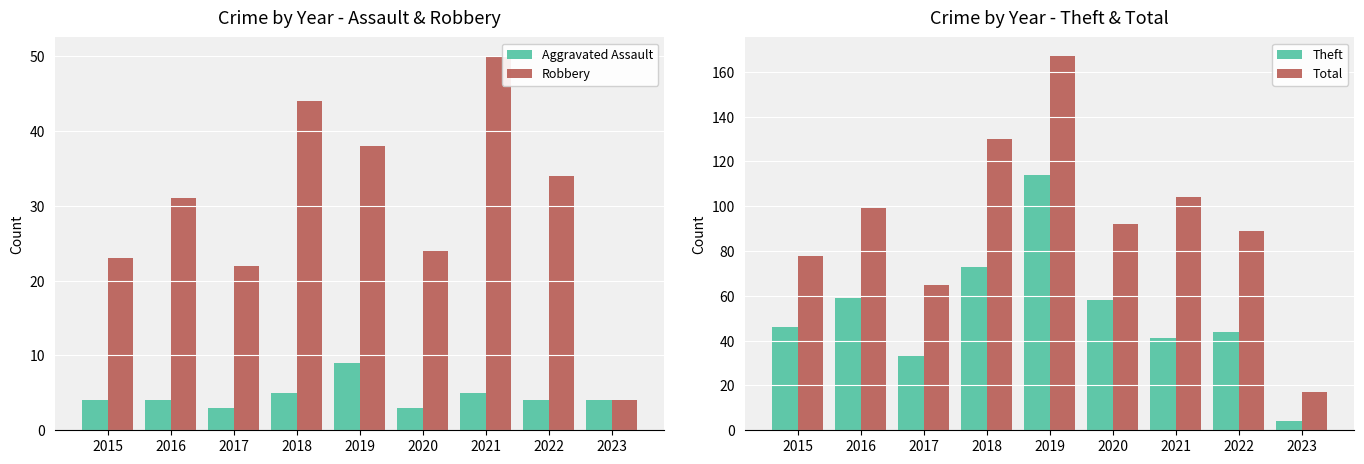

What is the greatest value displayed?

167